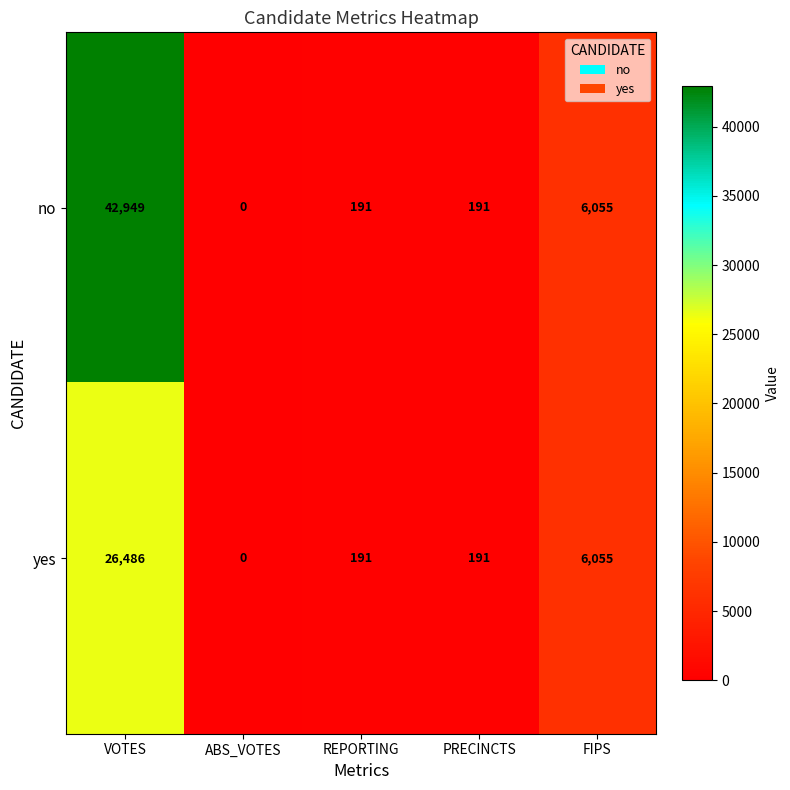

True or false: no has a value of 269 at PRECINCTS.

False